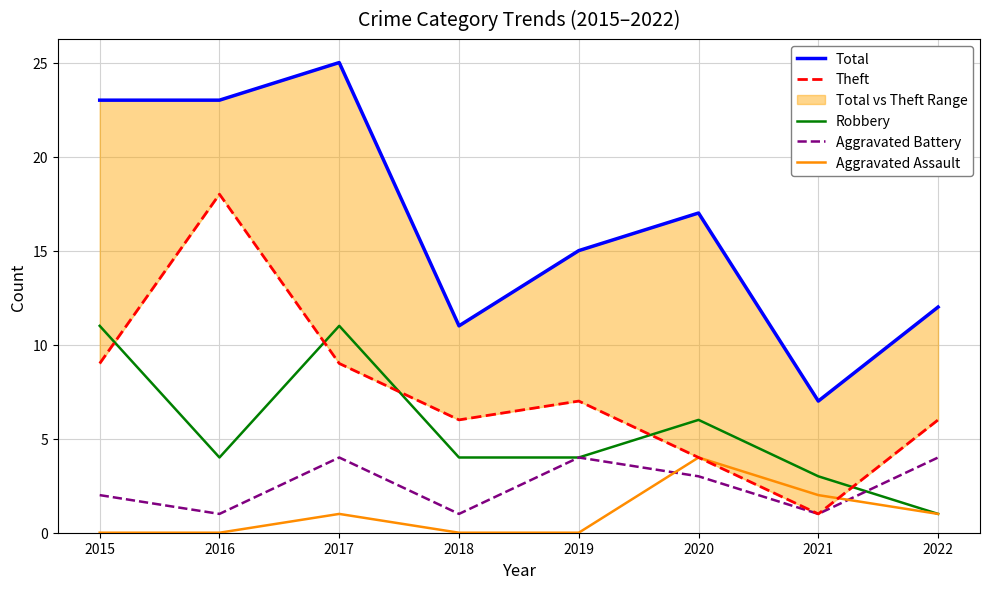

What is the sum of the Aggravated Battery values at 2018 and 2017?

5